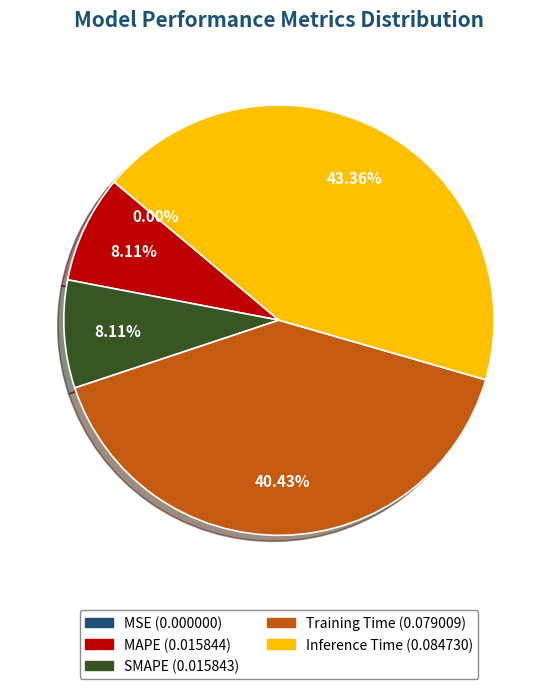

The MAPE slice represents 8% of the pie. True or false?

True